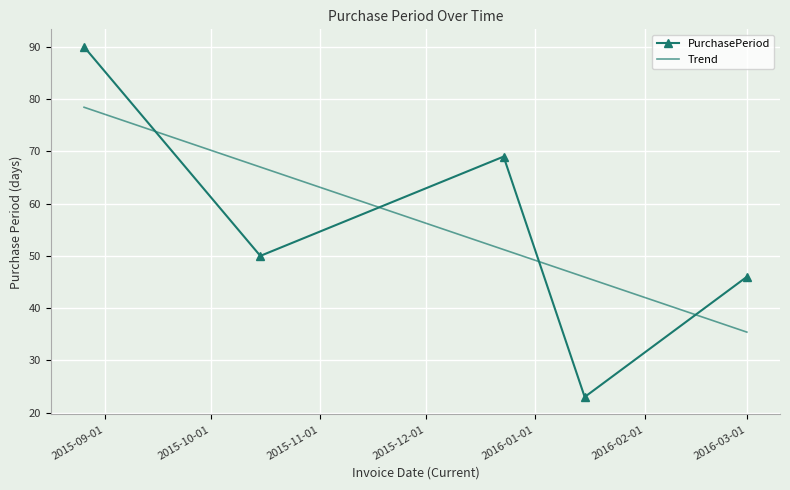

The chart shows a value of 90 at 2015-08-26. True or false?

True